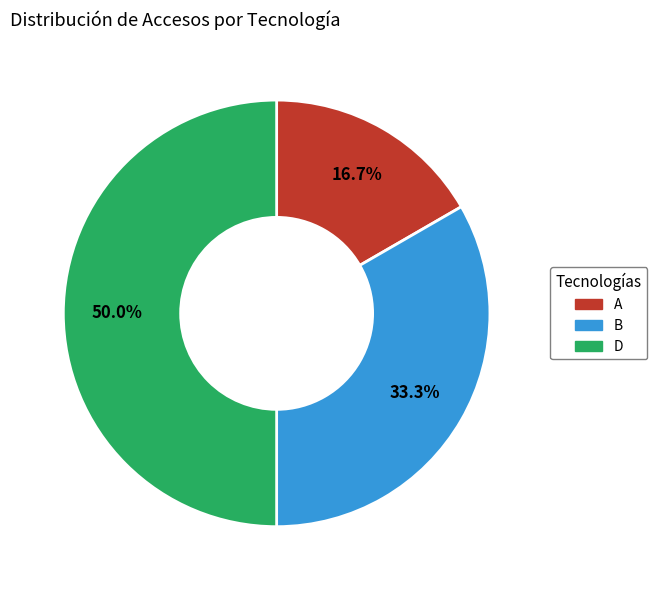

Combined, what portion of the pie is B and A?

50.0%